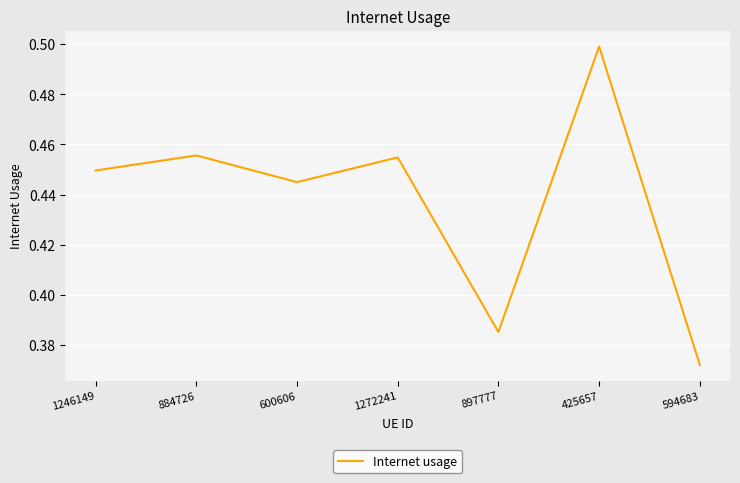

What is the sum of the values at 1246149 and 594683?

0.8